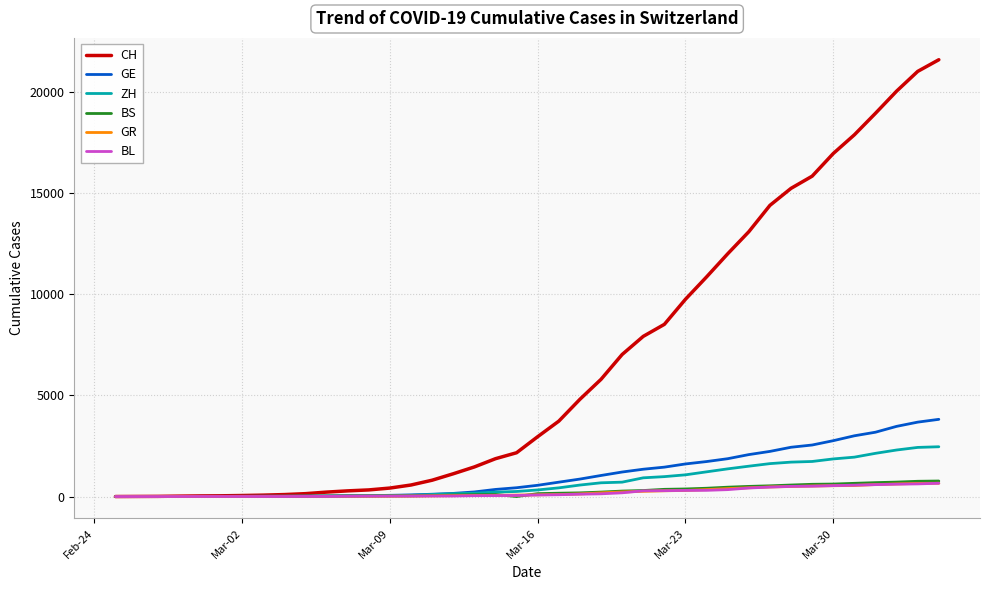

What is the maximum value shown in the chart?

21593